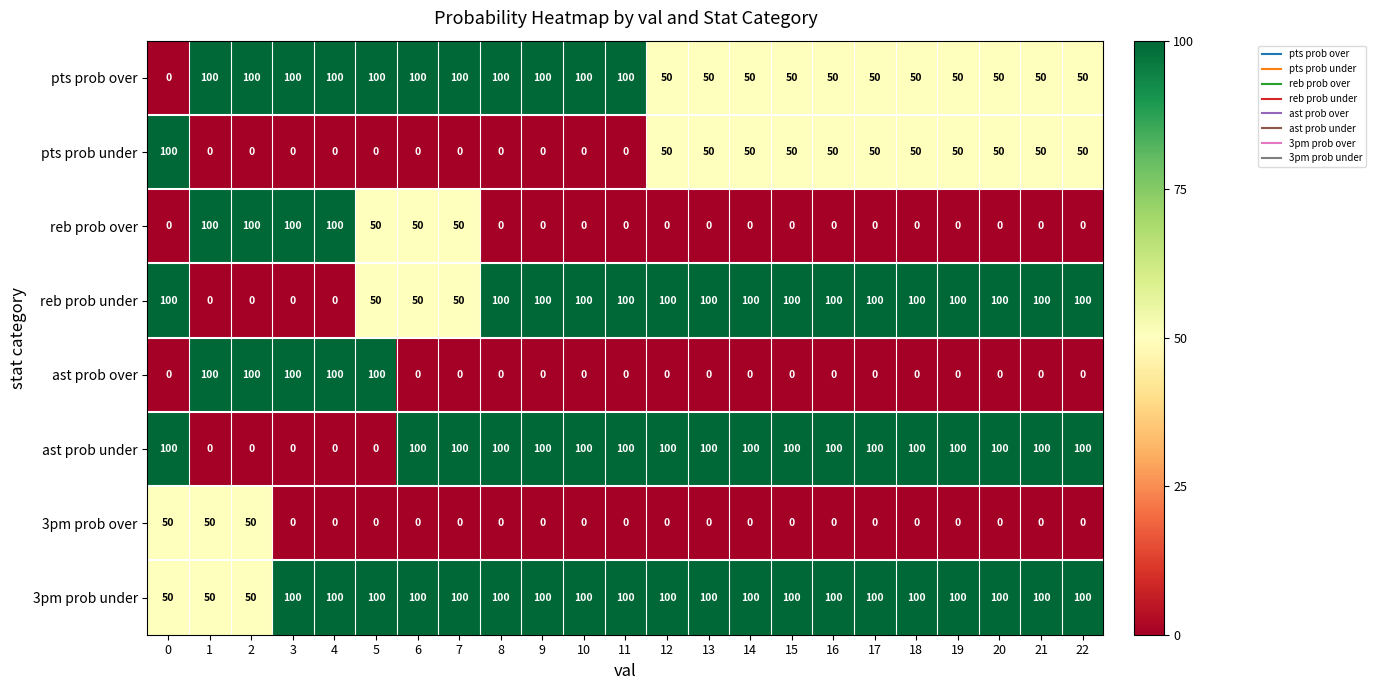

The ast prob under series shows 100 at 19. True or false?

True